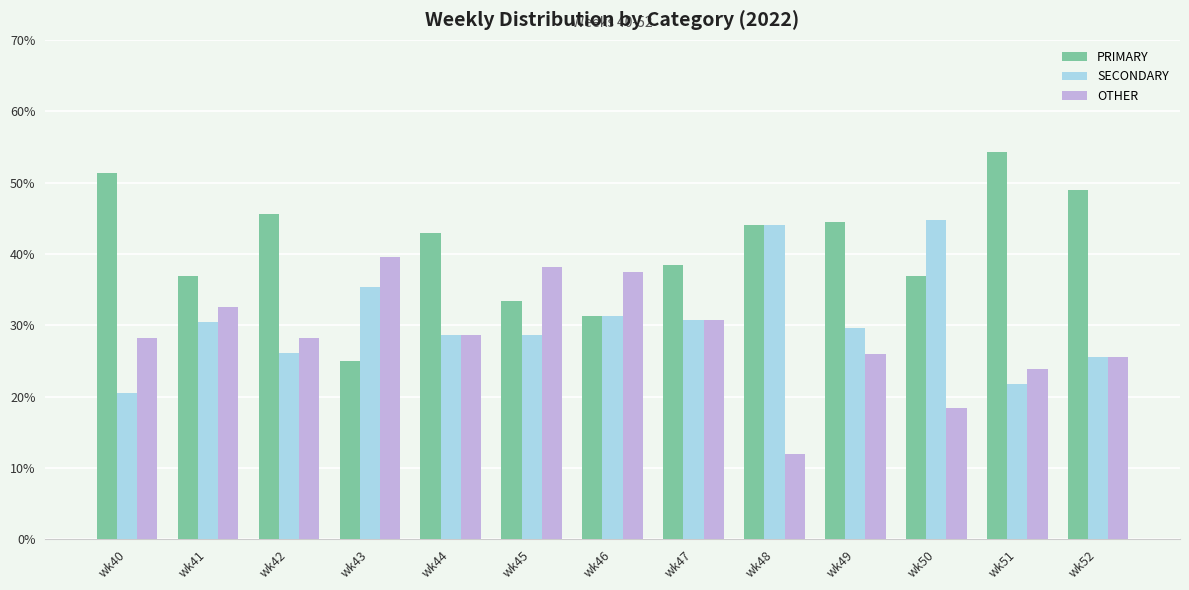

What are all the series names shown in the legend?

PRIMARY, SECONDARY, OTHER